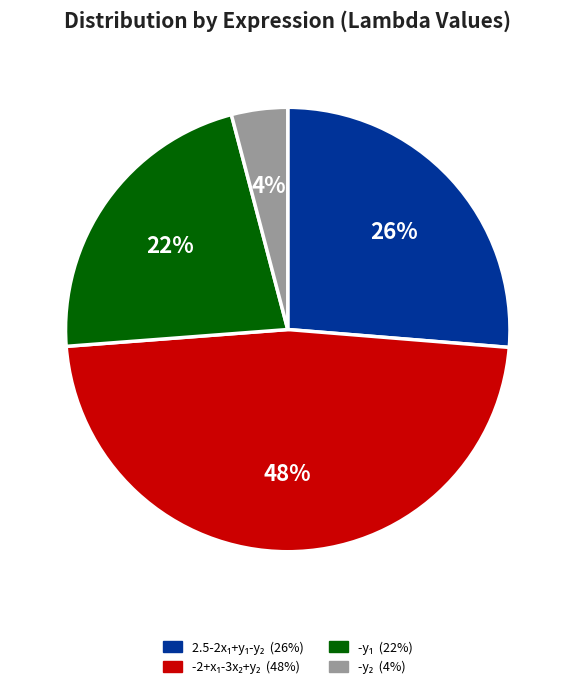

To the nearest percent, what is the average slice percentage?

25%